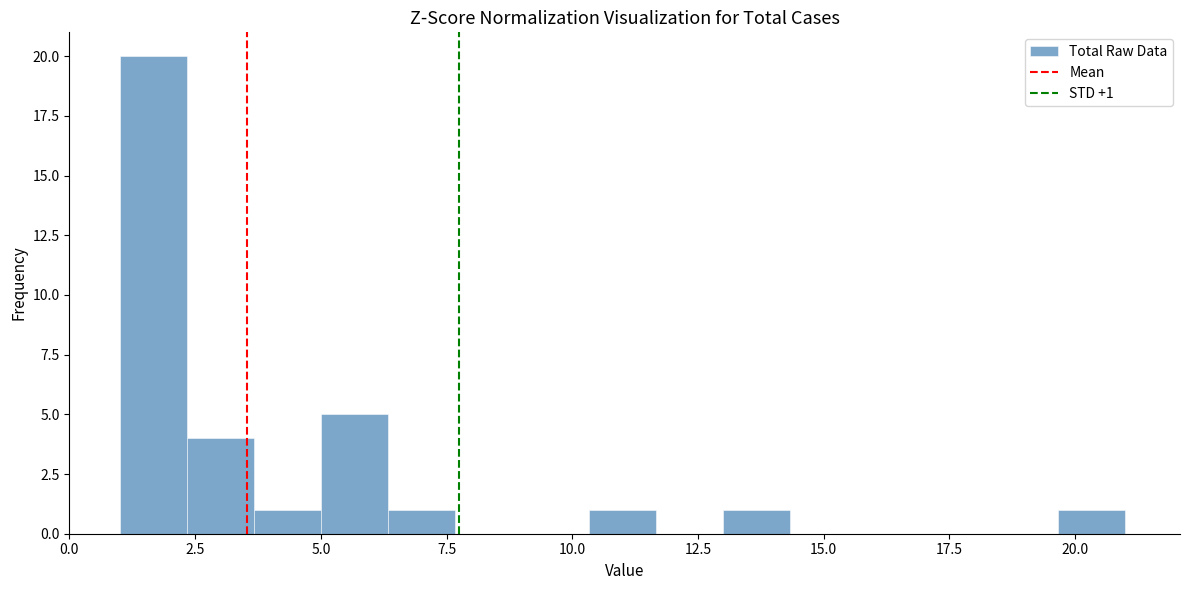

Read against the x-axis, roughly where is the centre of the tallest bar?

1.5